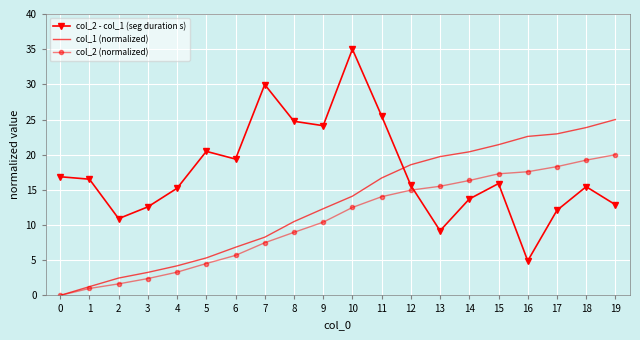

Which series has the largest total across all categories?

col_2 - col_1 (seg duration s)